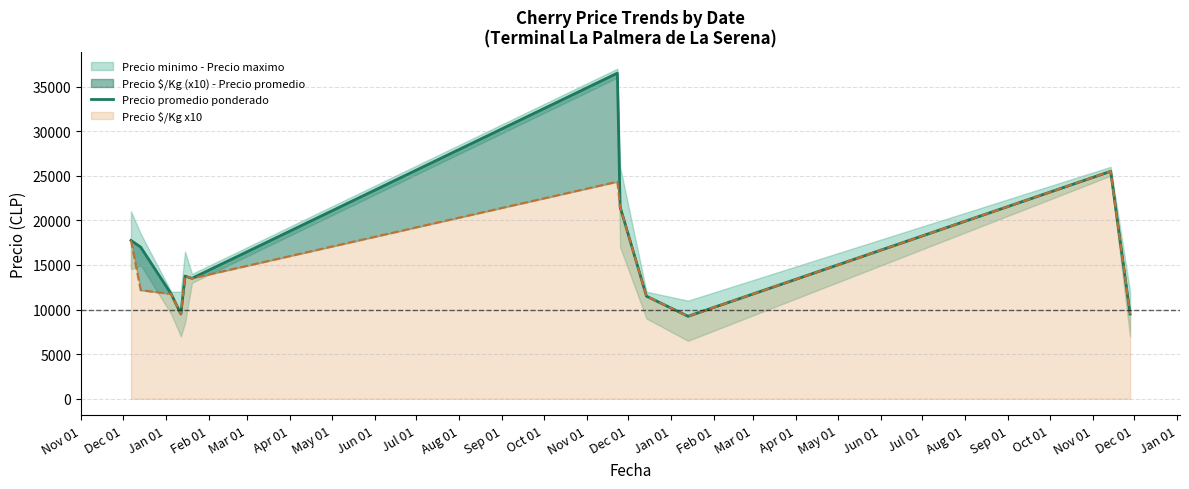

How many points are higher than both their immediate neighbors (excluding endpoints)?

3